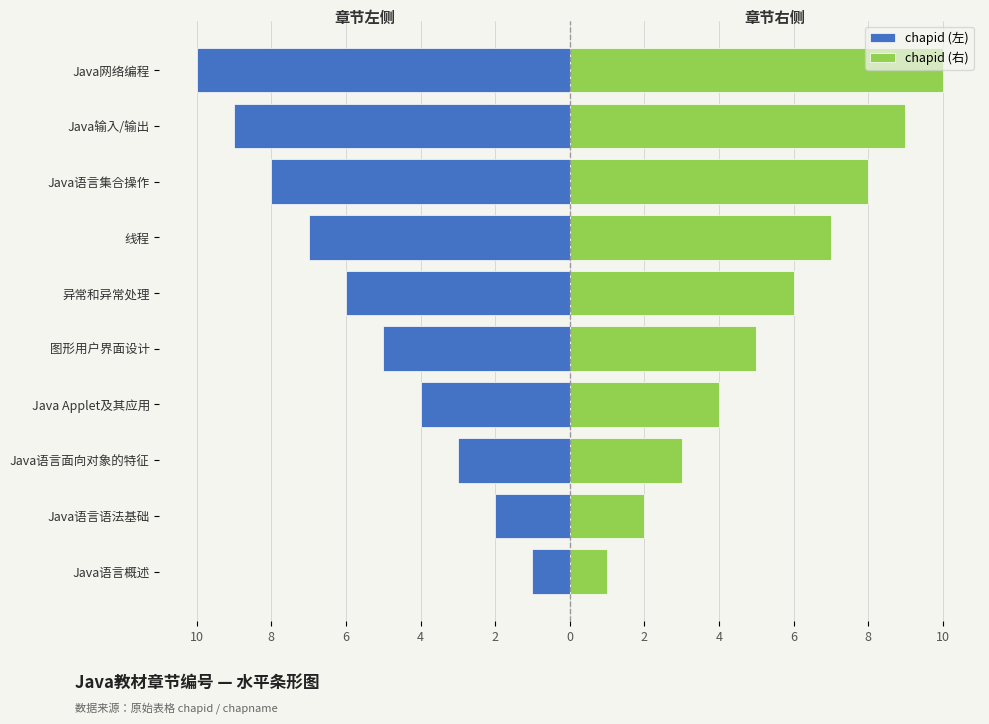

What is the sum of all chapid (右) values?

55